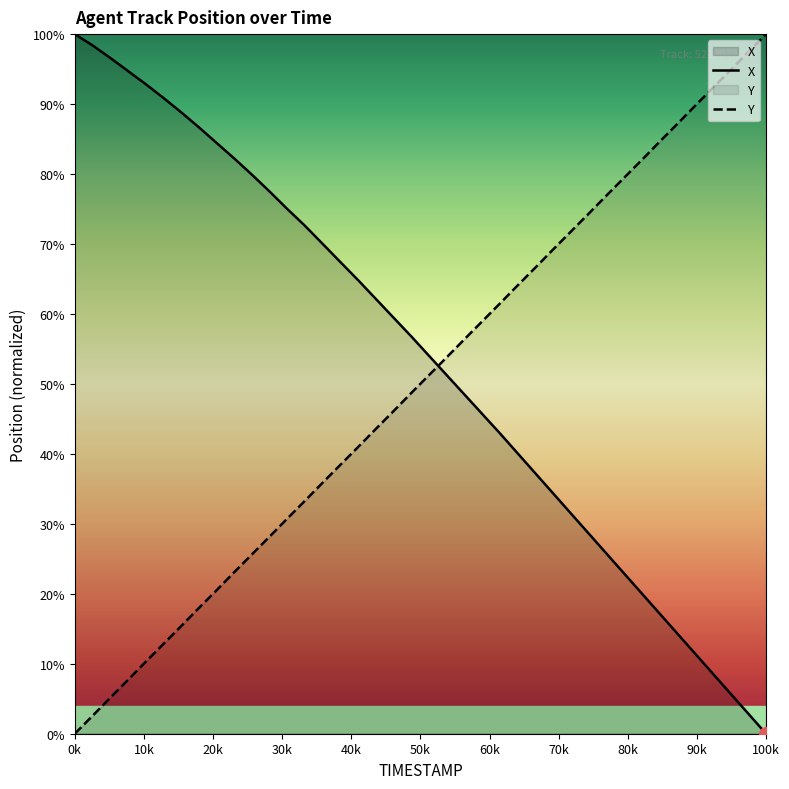

What is the sum of all X values?

2143.4